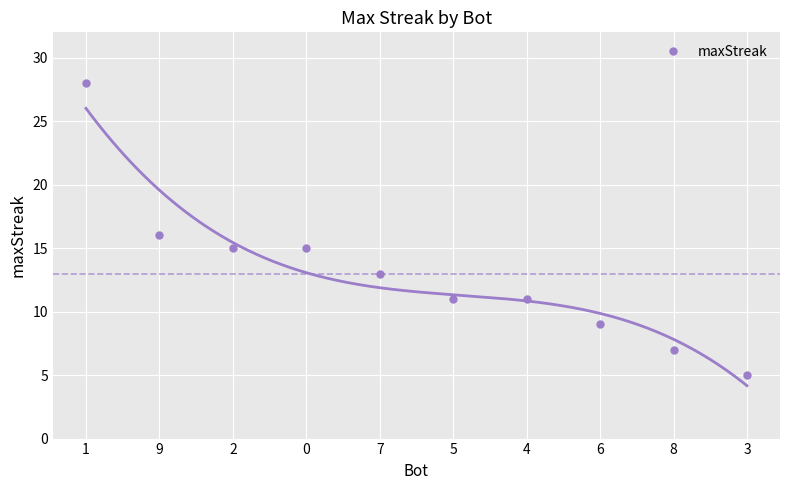

What is the label of the 5th point from the left?

7